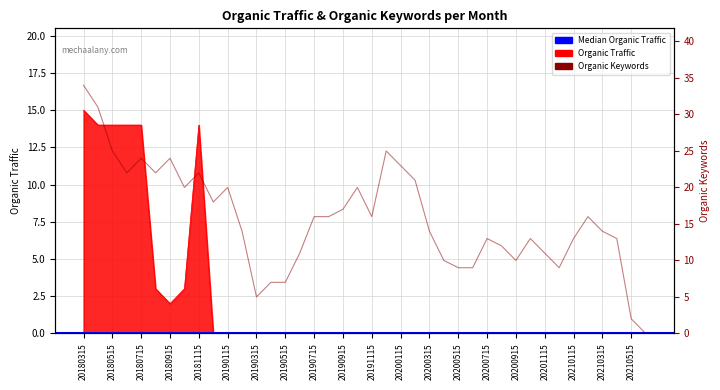

Where is Organic Keywords nearest to the value 17?

20190915